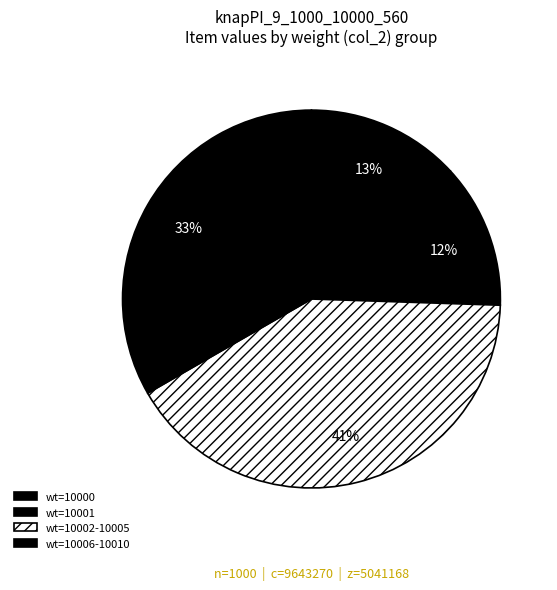

How many segments does this pie chart have?

4